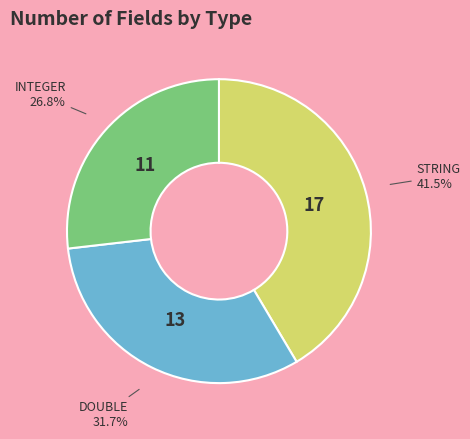

Does any single category account for the majority?

No